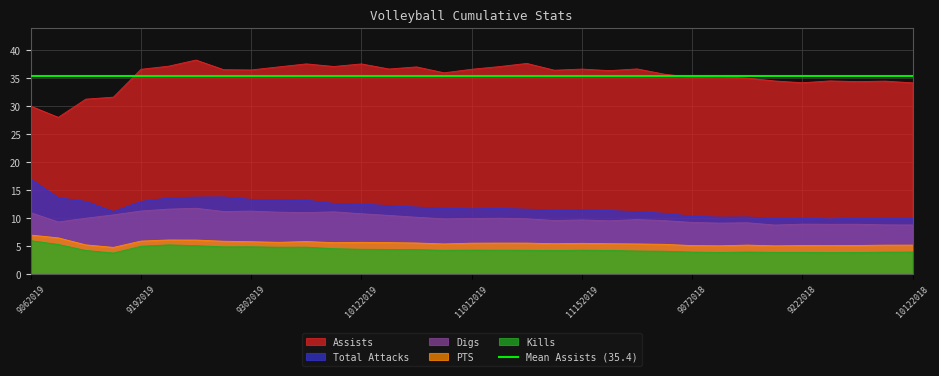

Is the value of PTS at 9202019 greater than the value of Total Attacks at 9132019?

No